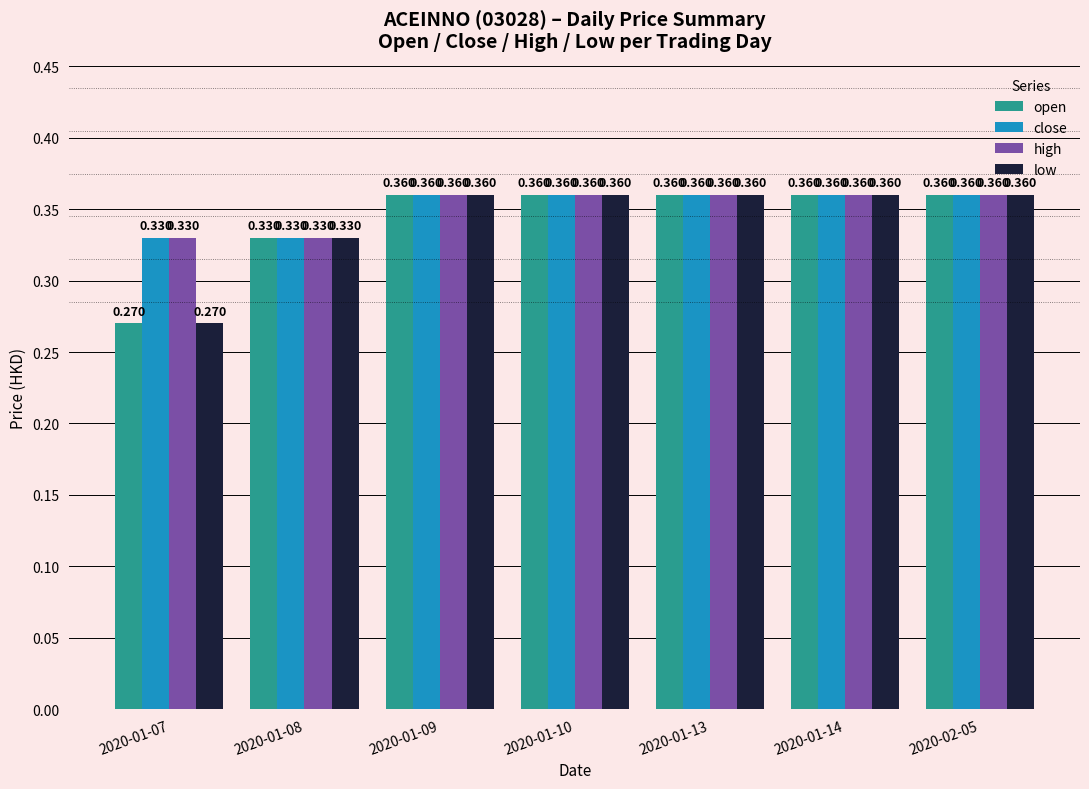

Is the value of close at 2020-01-08 greater than the value of open at 2020-01-14?

No